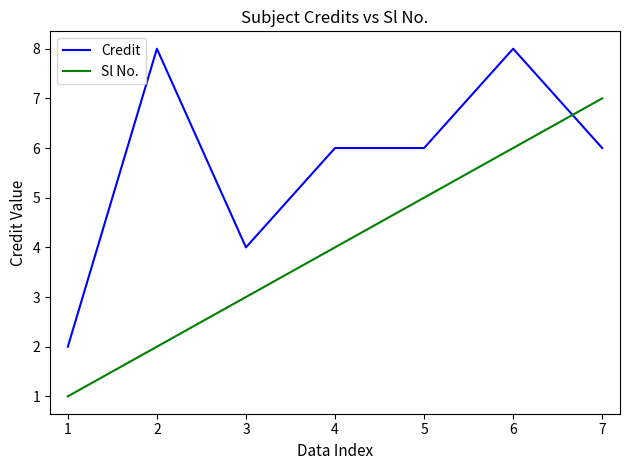

Between 2 and 5, which series saw the biggest shift?

Sl No.